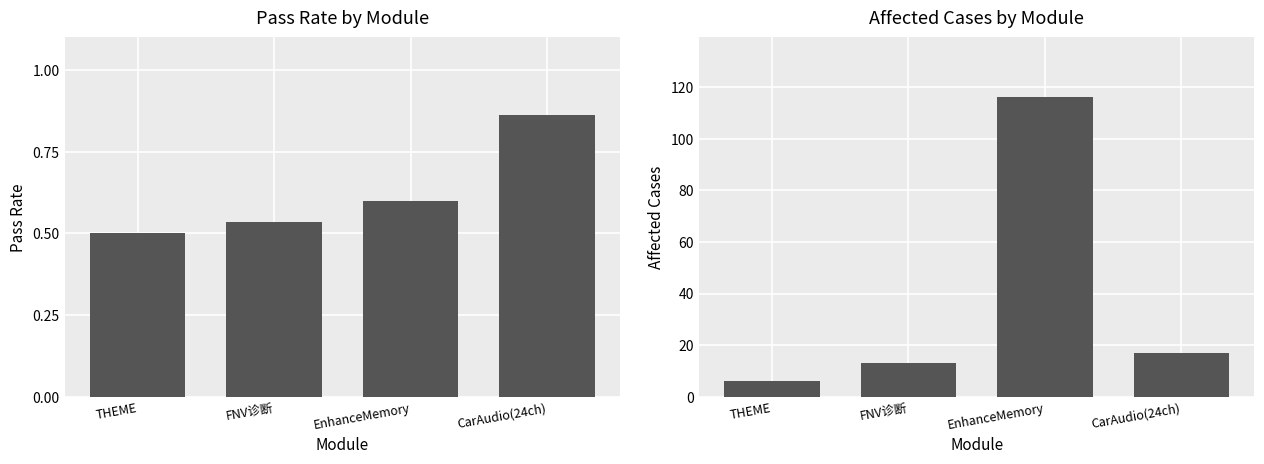

What is the sum of all Affected Cases values?

152.0